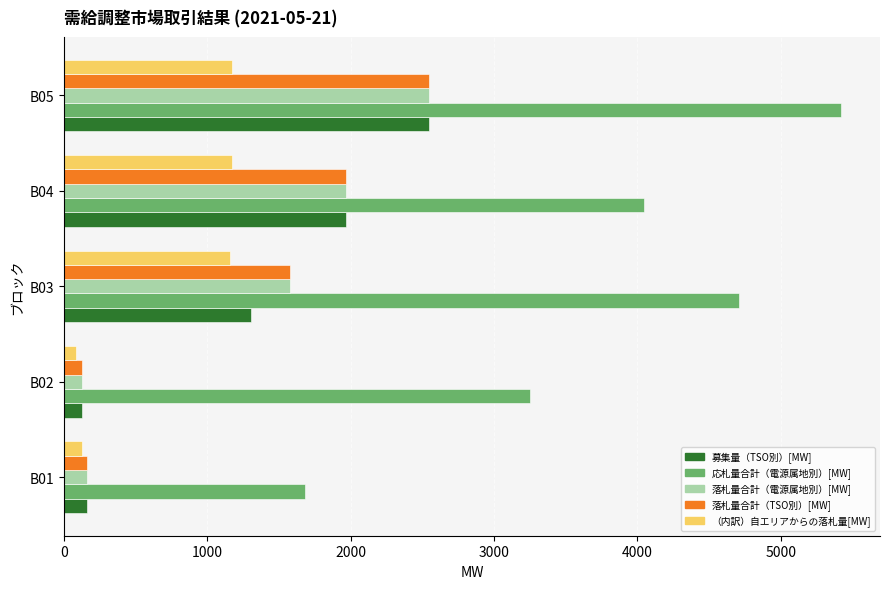

Which series has the widest spread of values?

応札量合計（電源属地別）[MW]